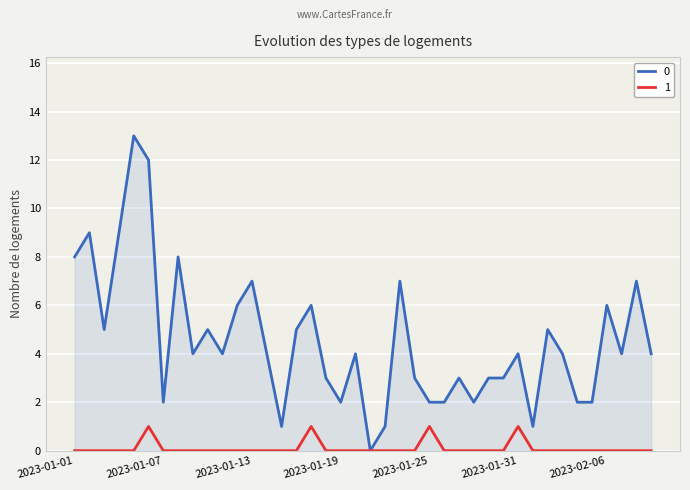

Rank the series by their maximum value, from highest to lowest.

0, 1